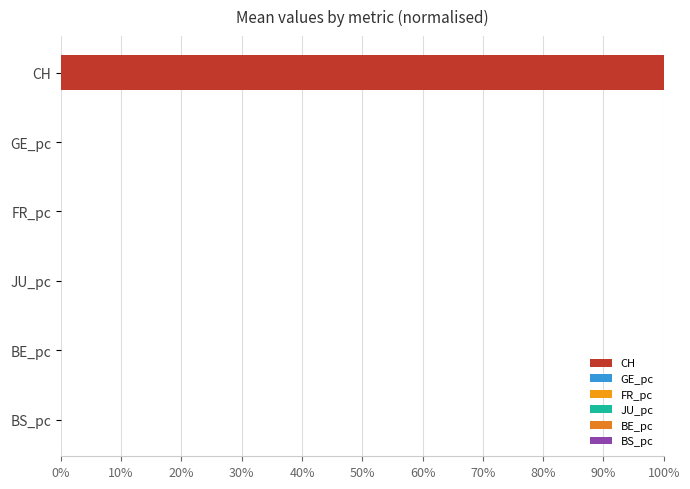

Which label corresponds to the largest value in the chart?

CH